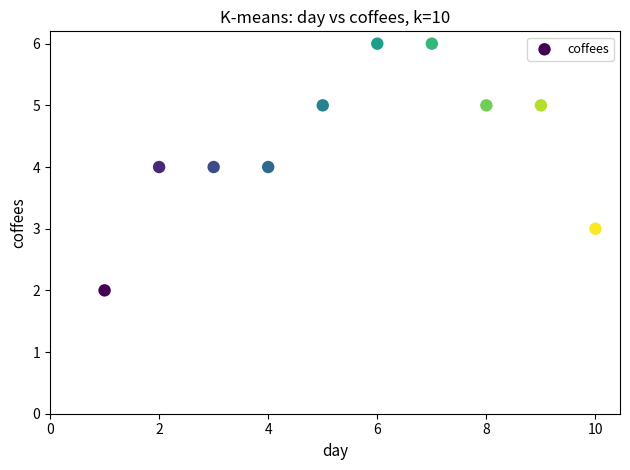

What is the average Y value?

4